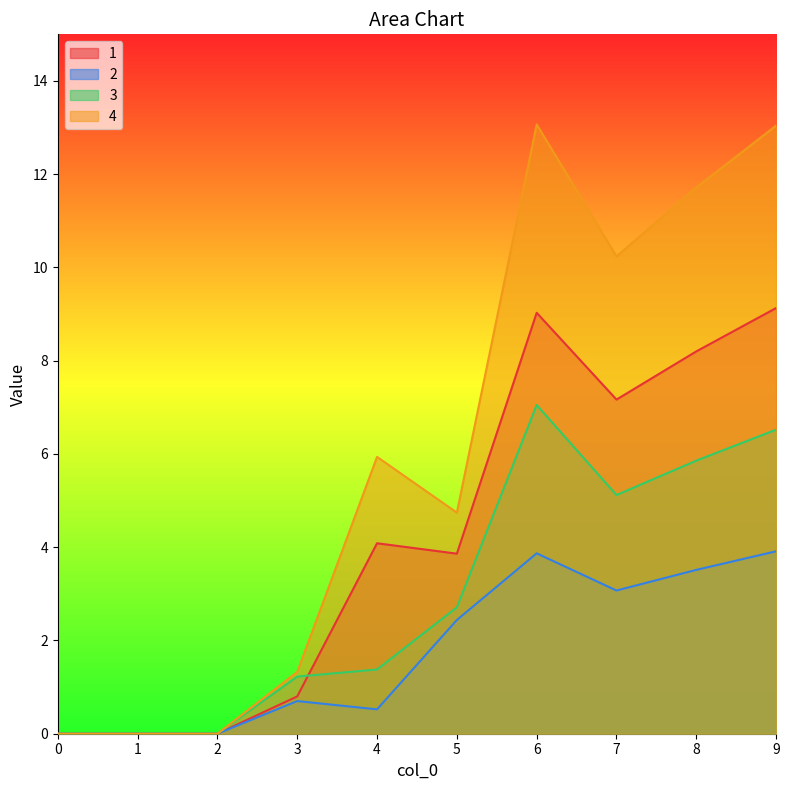

Reading left to right, transcribe all the data shown in this chart.

1: 0=0.0	1=0.0	2=0.0	3=0.8	4=4.1	5=3.9	6=9.0	7=7.2	8=8.2	9=9.1
2: 0=0.0	1=0.0	2=0.0	3=0.7	4=0.5	5=2.4	6=3.9	7=3.1	8=3.5	9=3.9
3: 0=0.0	1=0.0	2=0.0	3=1.2	4=1.4	5=2.7	6=7.0	7=5.1	8=5.9	9=6.5
4: 0=0.0	1=0.0	2=0.0	3=1.3	4=5.9	5=4.7	6=13.1	7=10.2	8=11.7	9=13.0